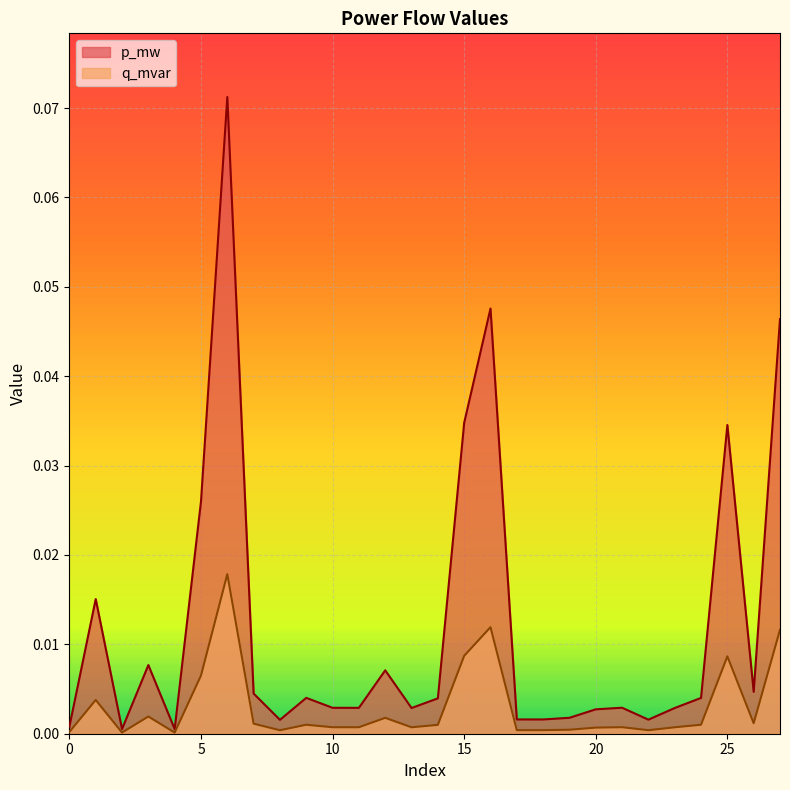

At which label does p_mw reach its peak?

6